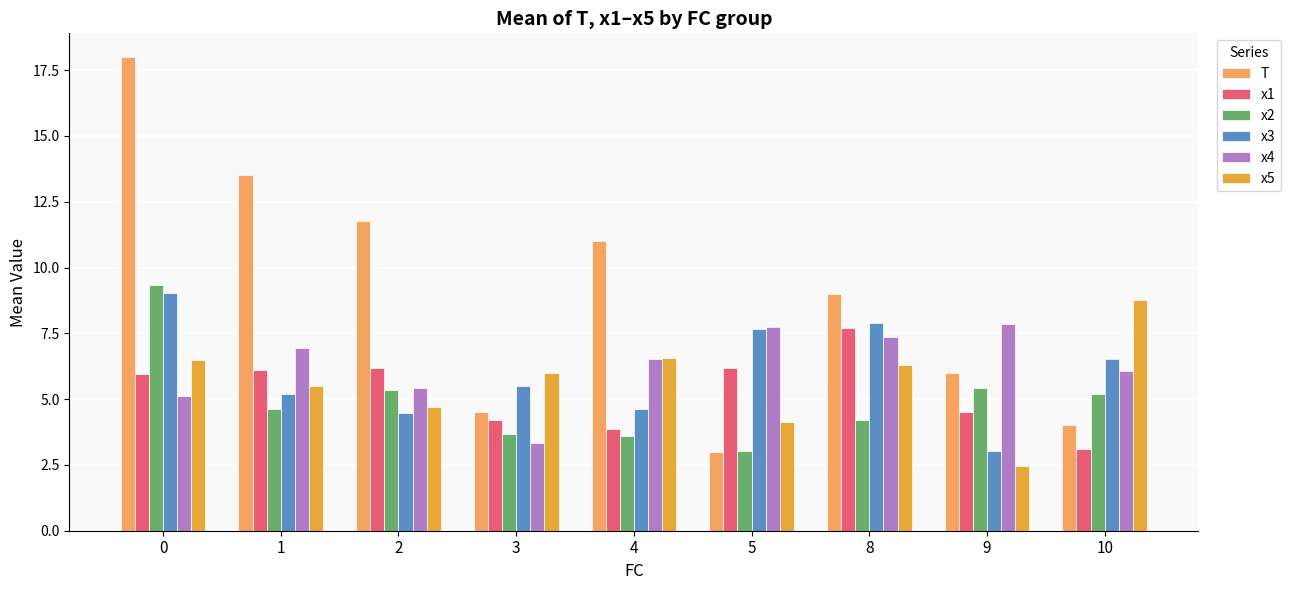

What is the difference between the maximum and minimum values in the x3 series?

6.0